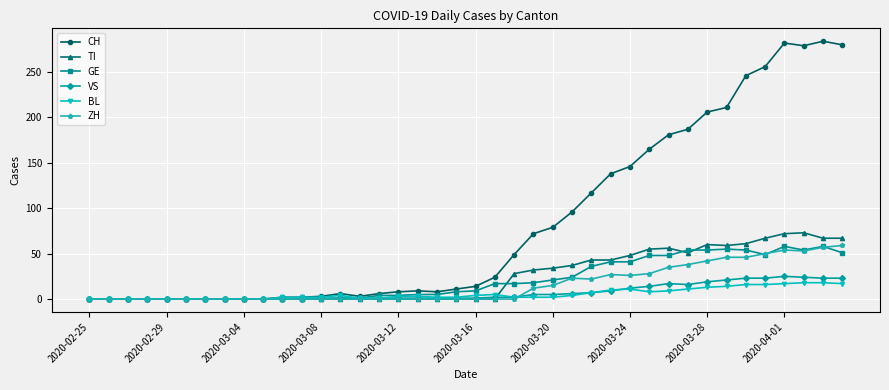

At how many categories does at least one series exceed 126?

13